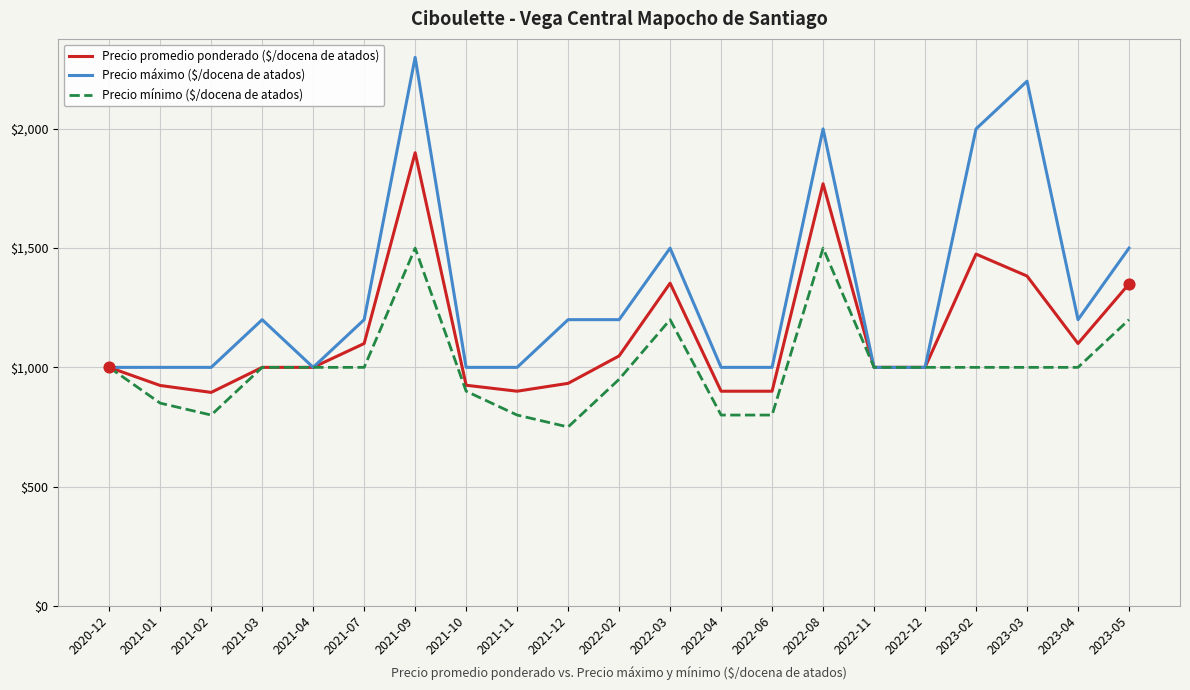

At which category is the sum across all series the highest?

2021-09